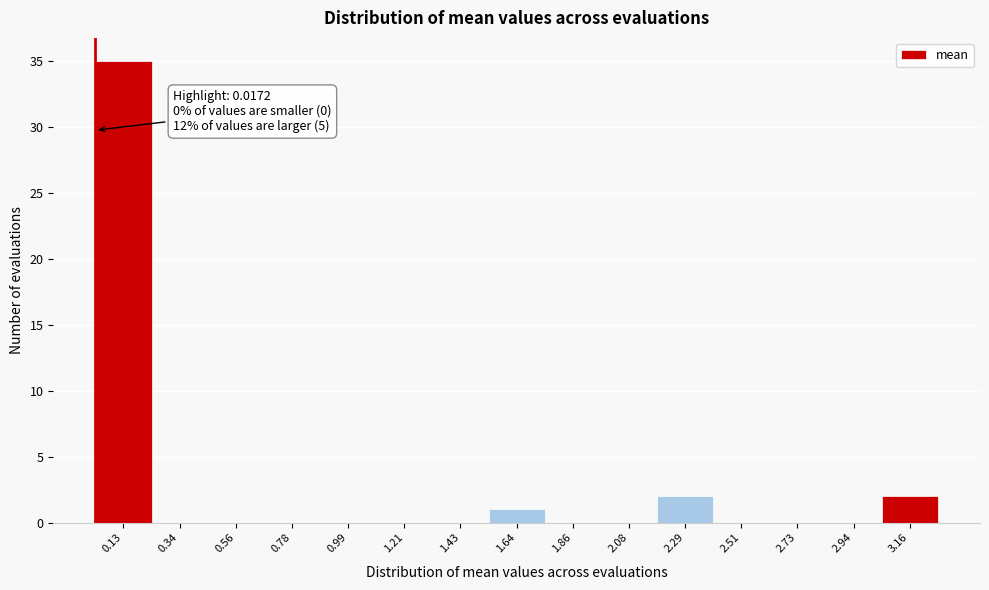

Which range on the x-axis has the tallest bar?

0.00 to 0.25